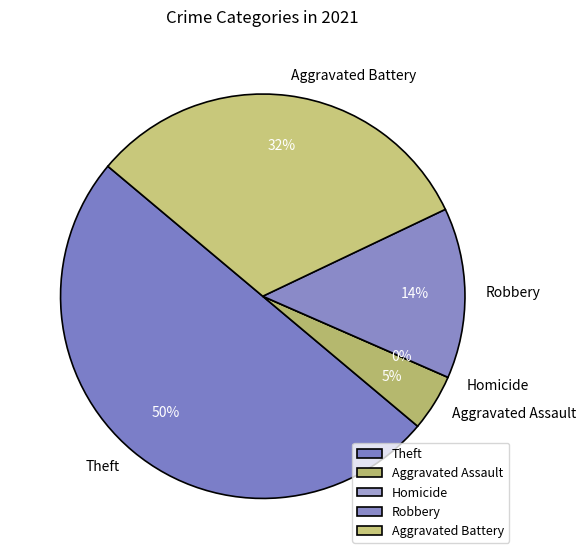

Is Theft the majority of the pie?

No